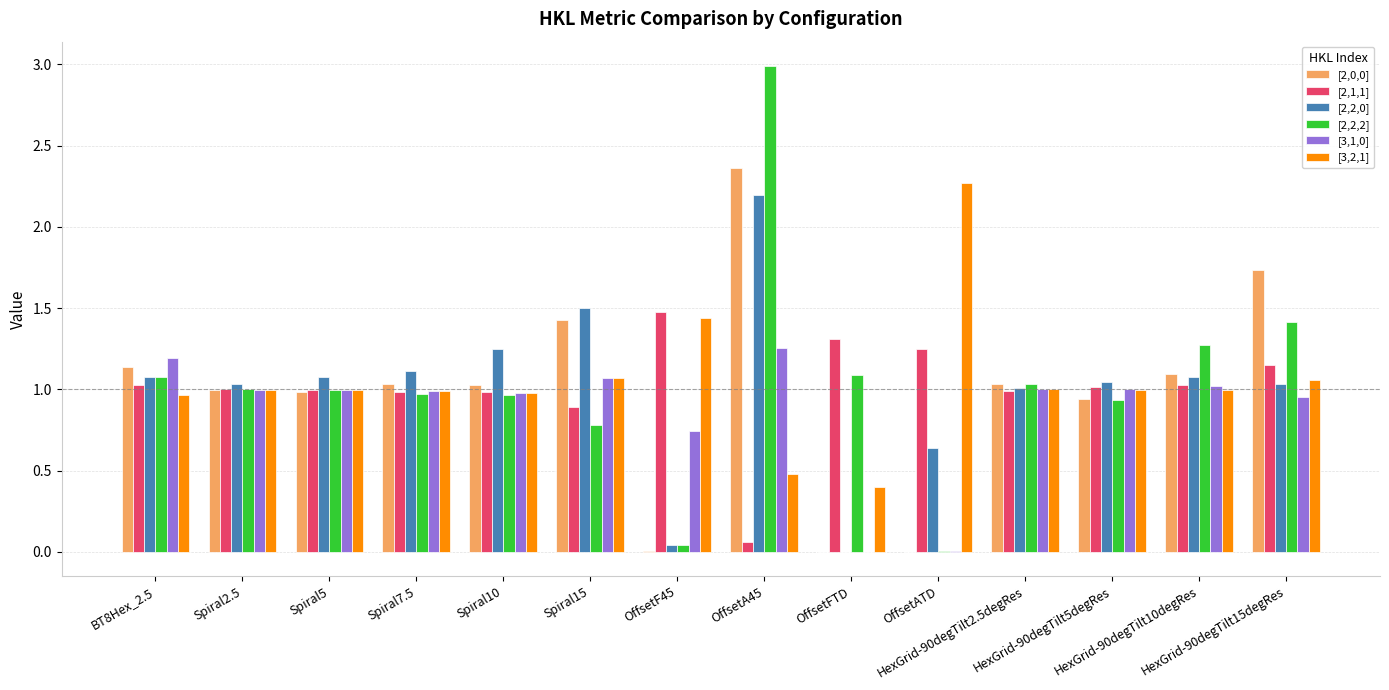

What is the maximum value for [2,2,2]?

3.0